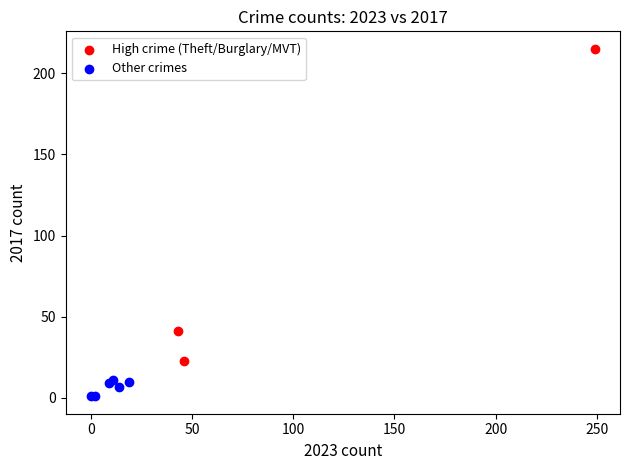

Which series contains the highest Y value?

High crime (Theft/Burglary/MVT)